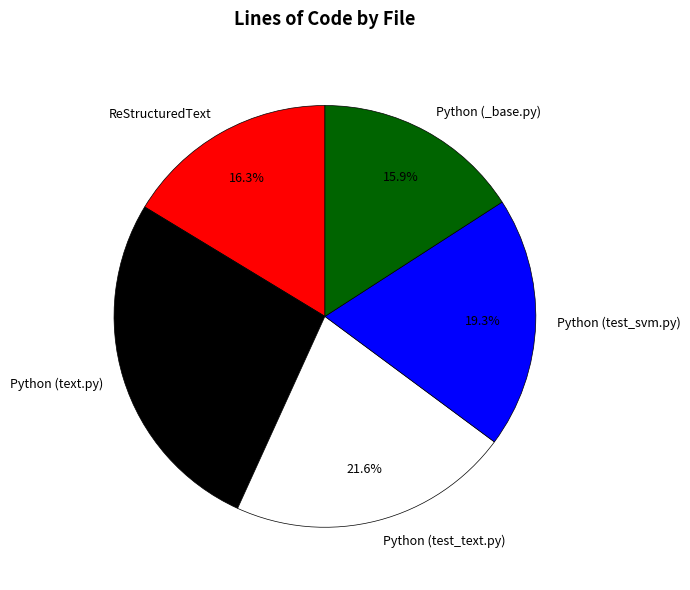

How many slices are in this pie chart?

5